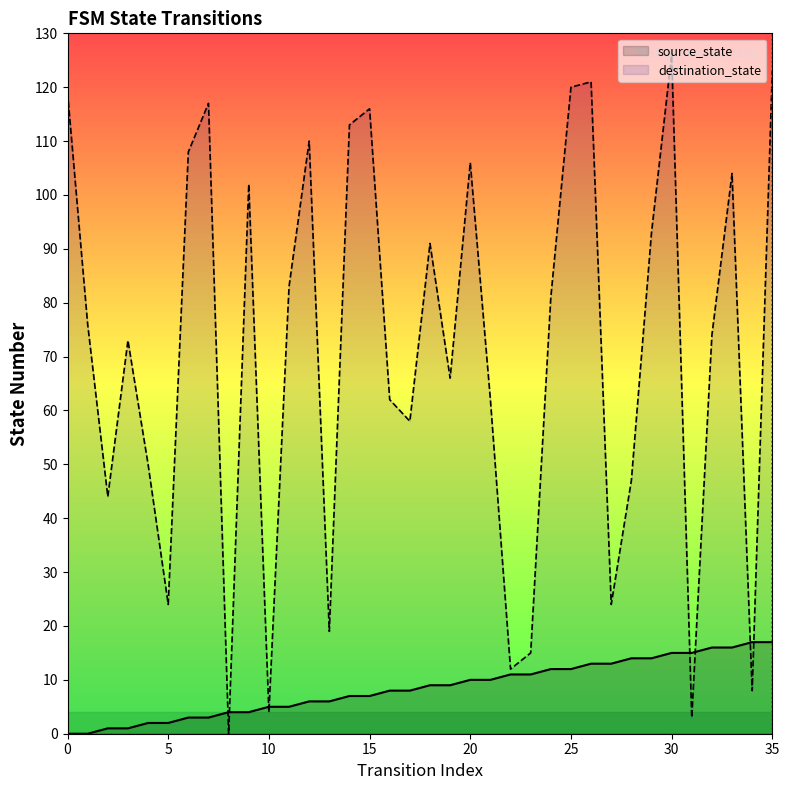

Which series has the largest total across all categories?

destination_state